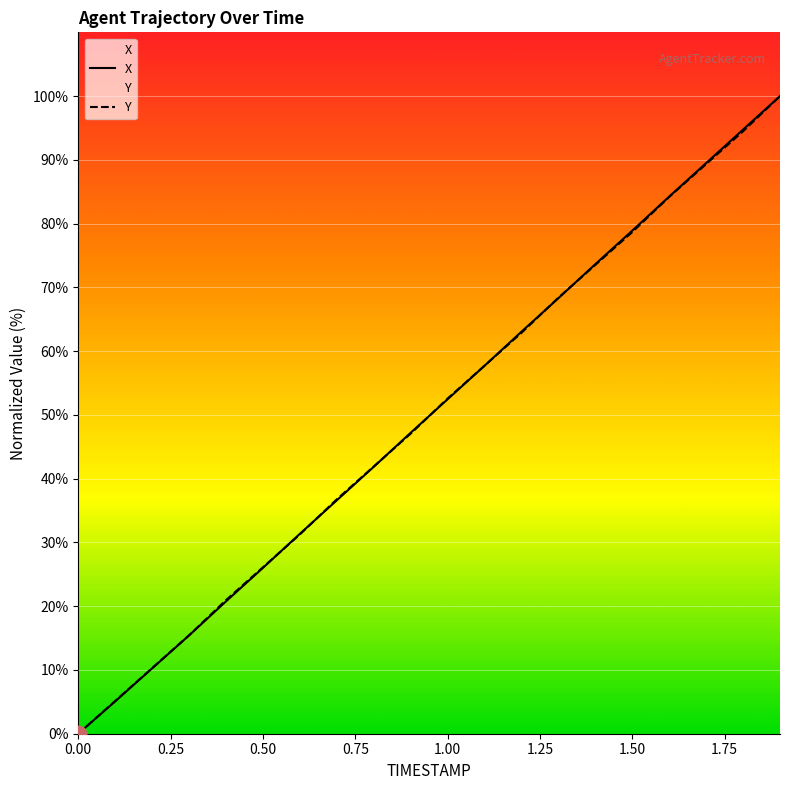

The value of X at 1.00 is 52.5. True or false?

True